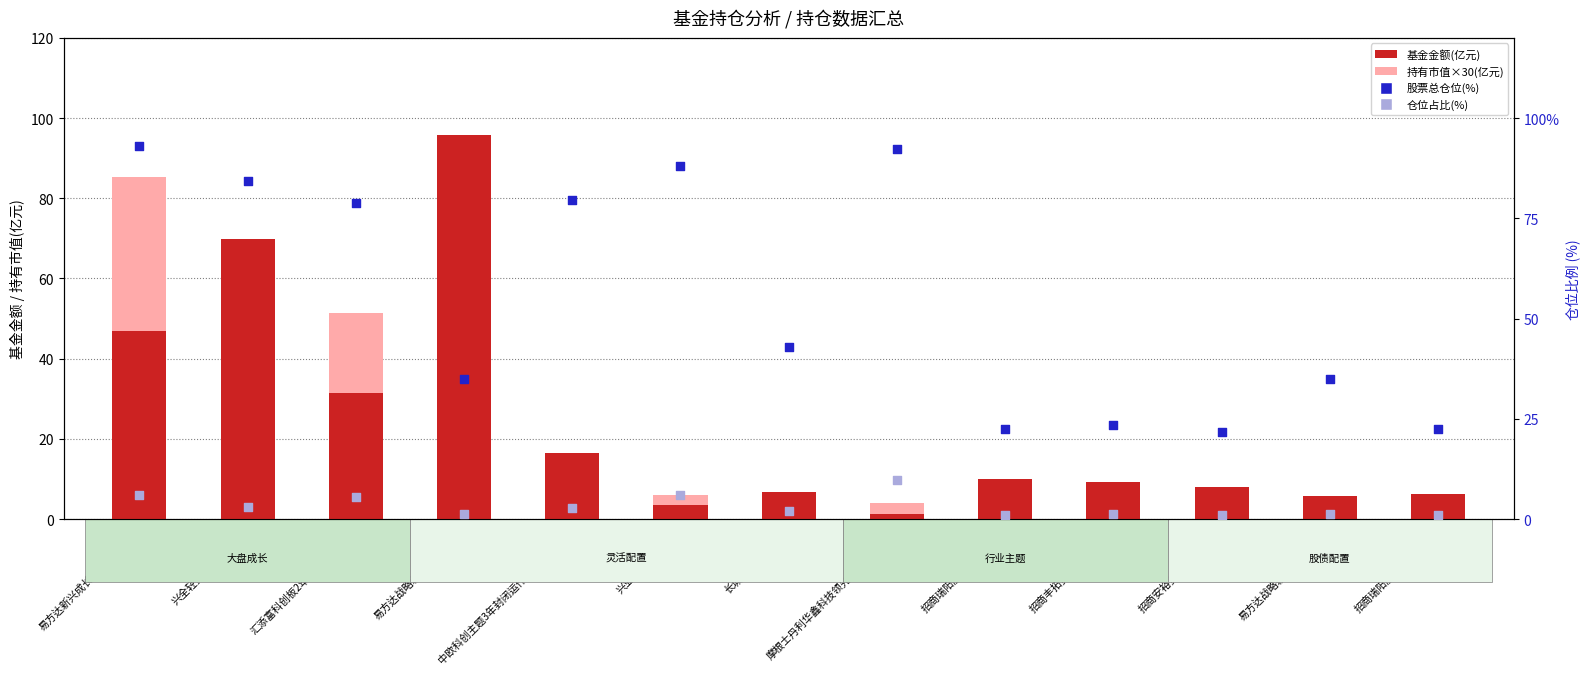

Which series reaches the minimum Y coordinate?

仓位占比(%)